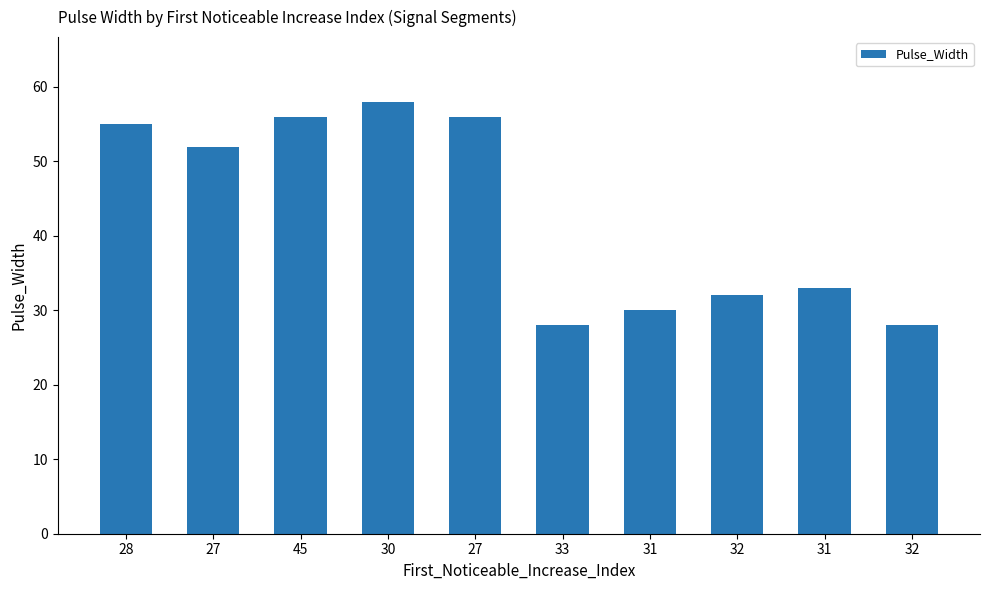

Which category has the highest value across all series?

30